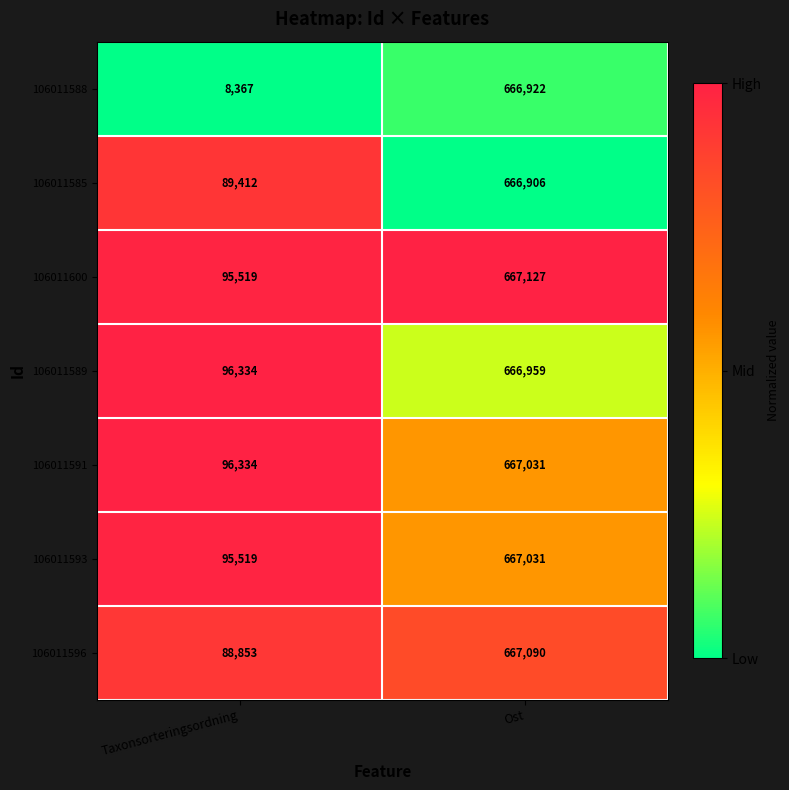

What is the difference between the 106011588 values at Ost and Taxonsorteringsordning?

658555